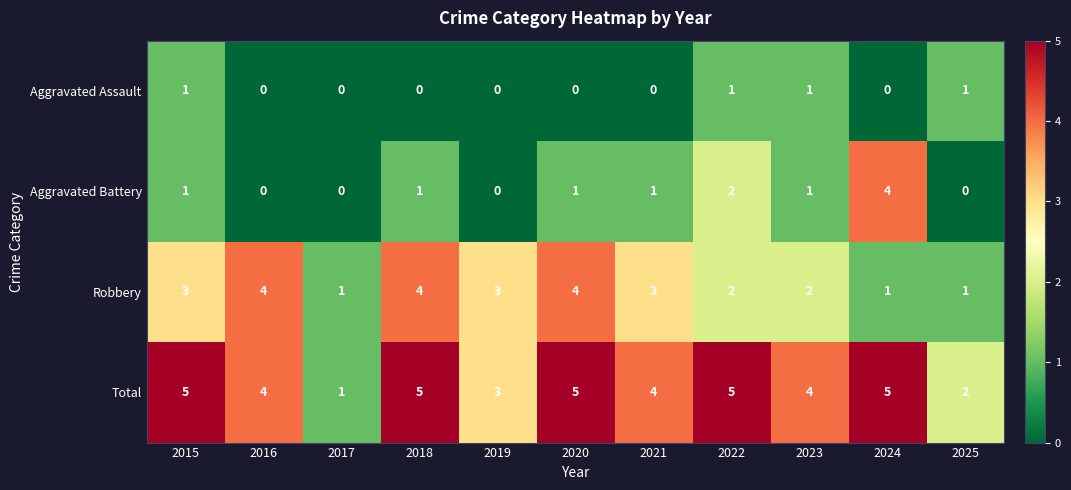

What is the sum of all Total values?

43